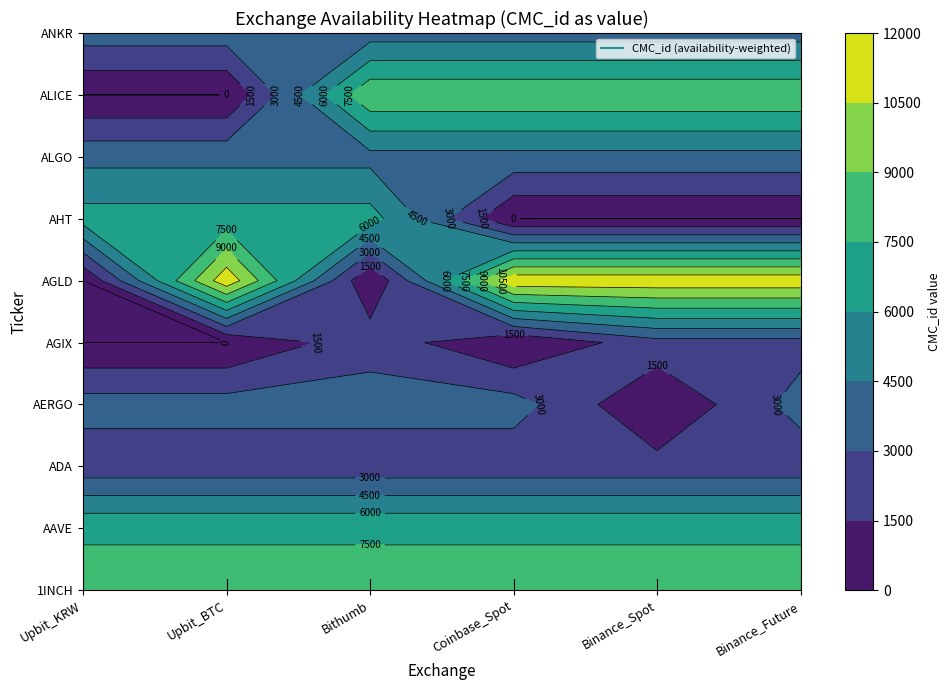

What is the sum of all AGLD values?

69408